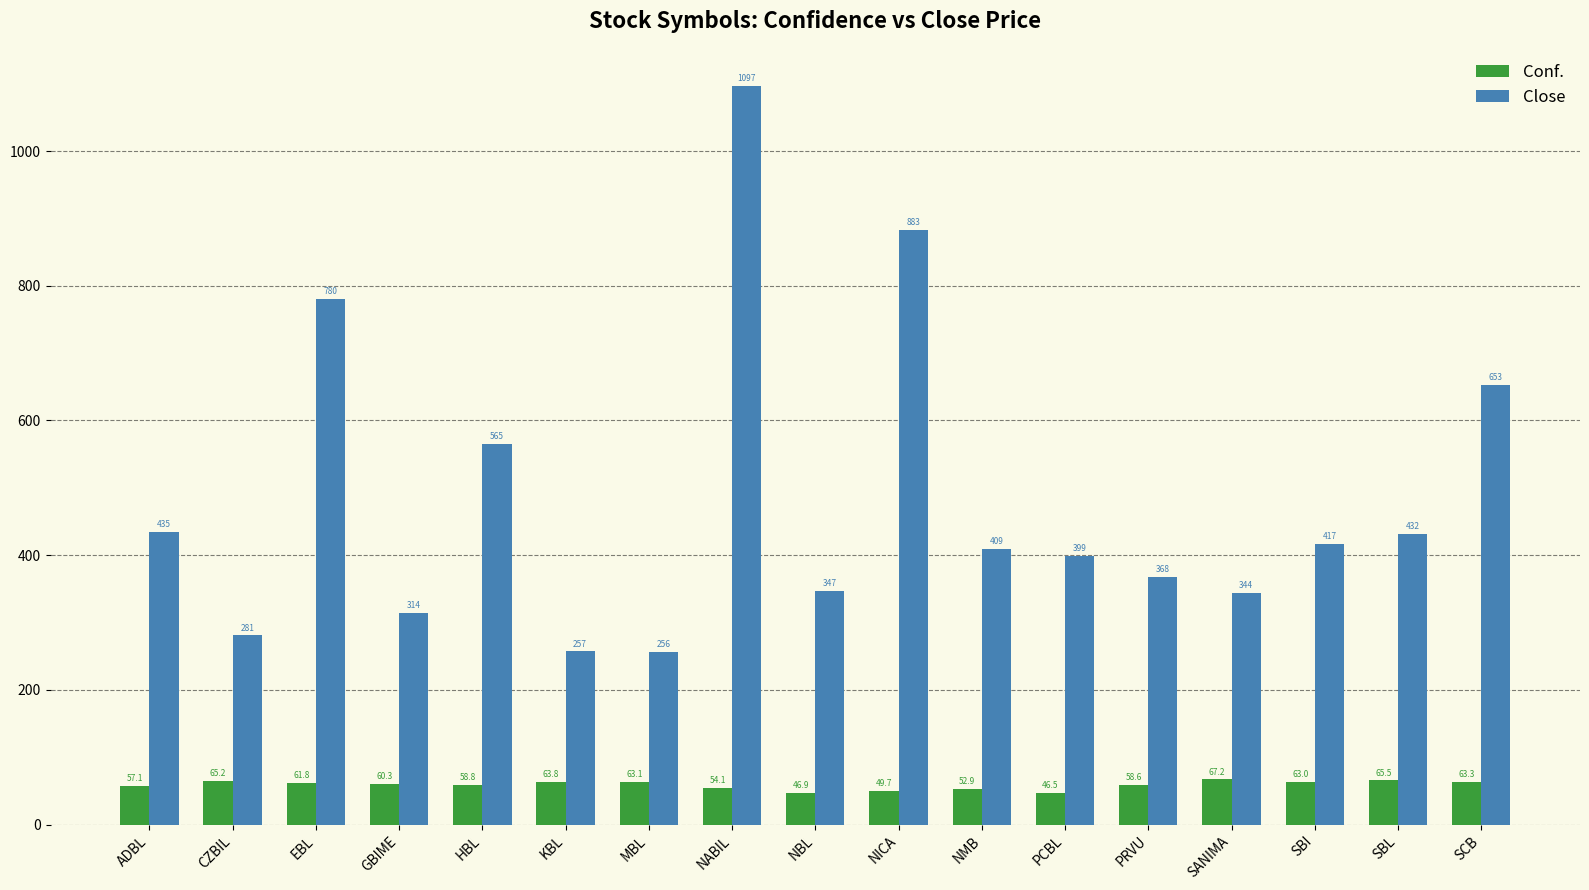

What is the sum of all Conf. values?

997.9